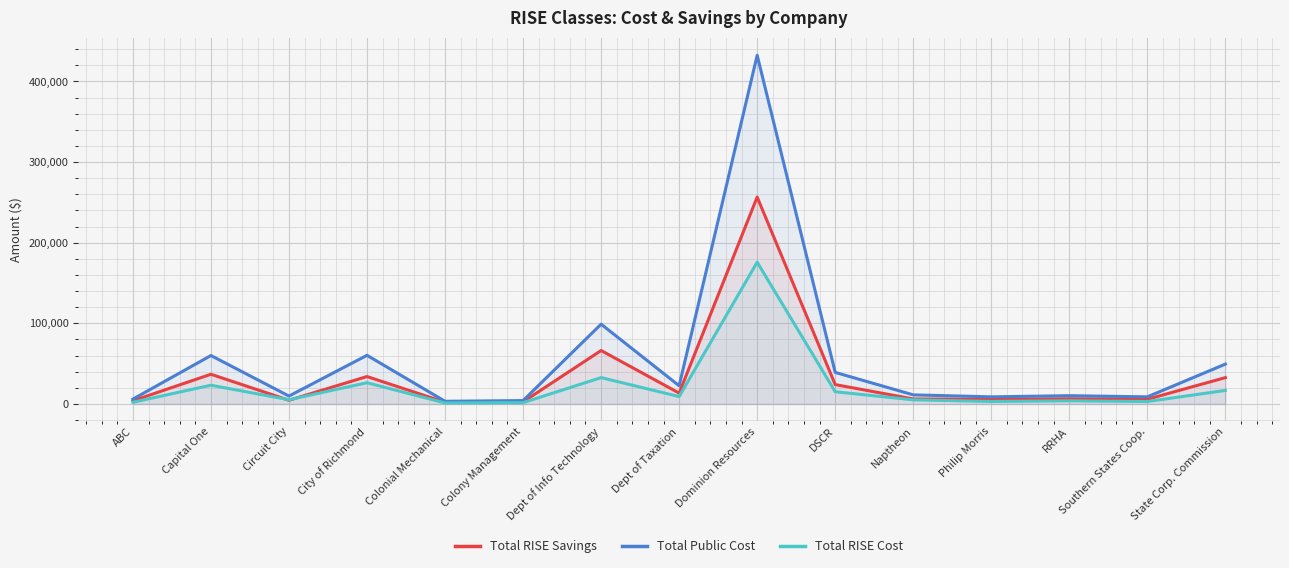

How many values in the Total RISE Savings series are below 6365?

7